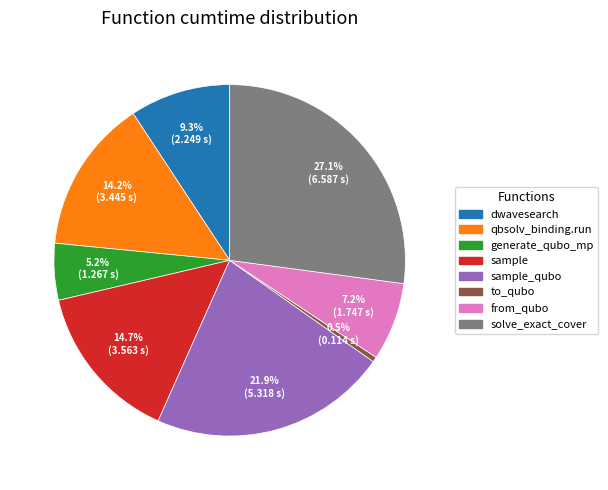

Is there a majority slice in this chart?

No